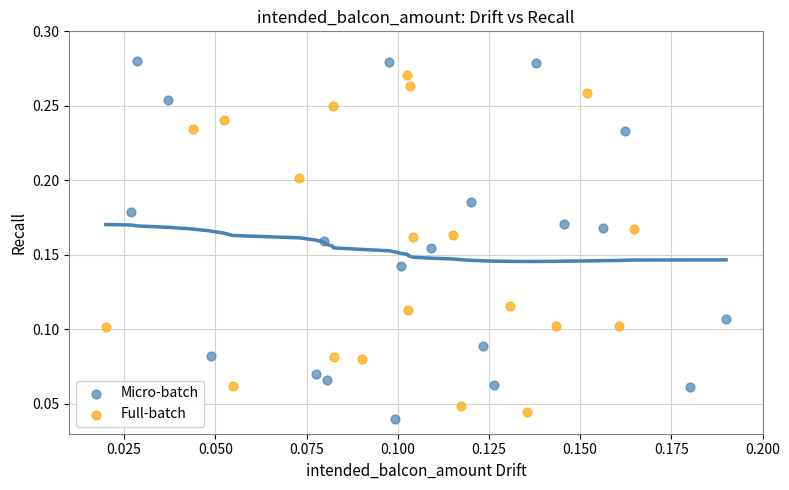

Which series has the widest spread of Y values?

Micro-batch